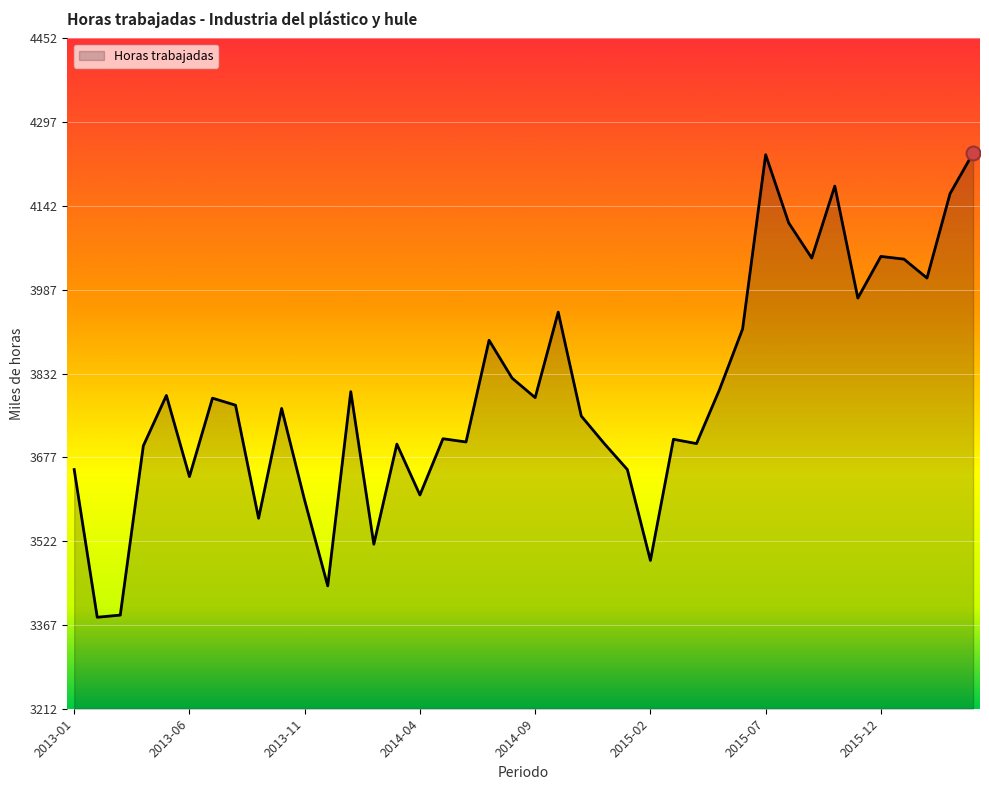

What is the greatest value displayed?

4240